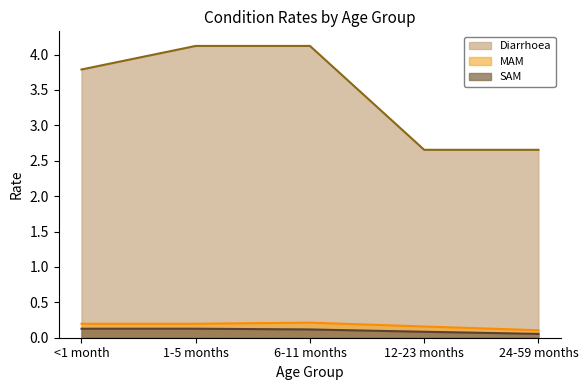

Does the chart display data point markers on the line(s)?

No